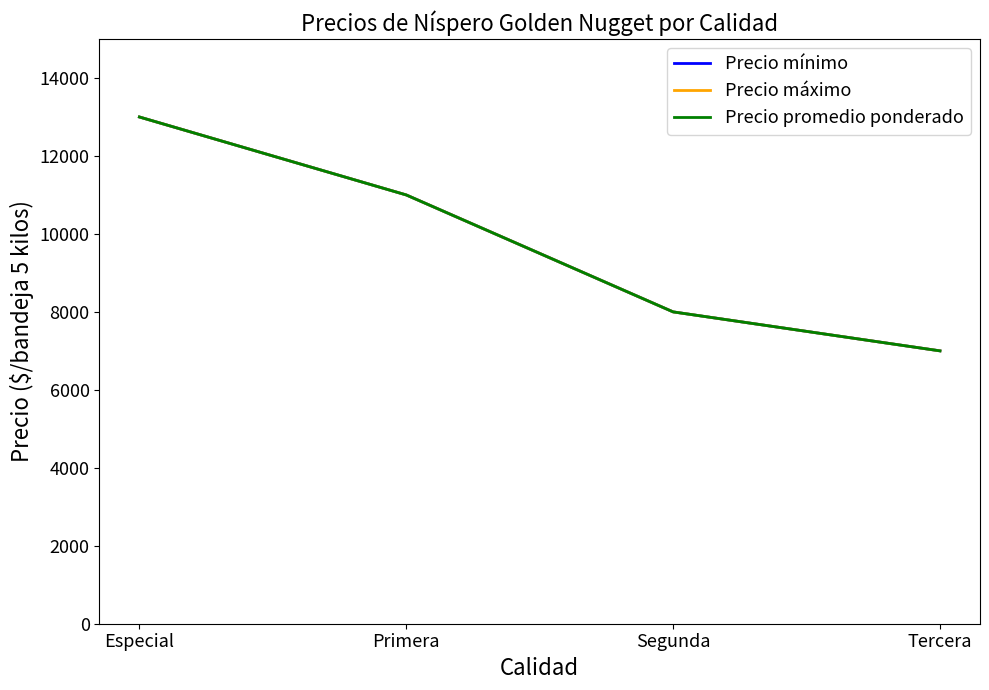

Does the chart display data point markers on the line(s)?

No